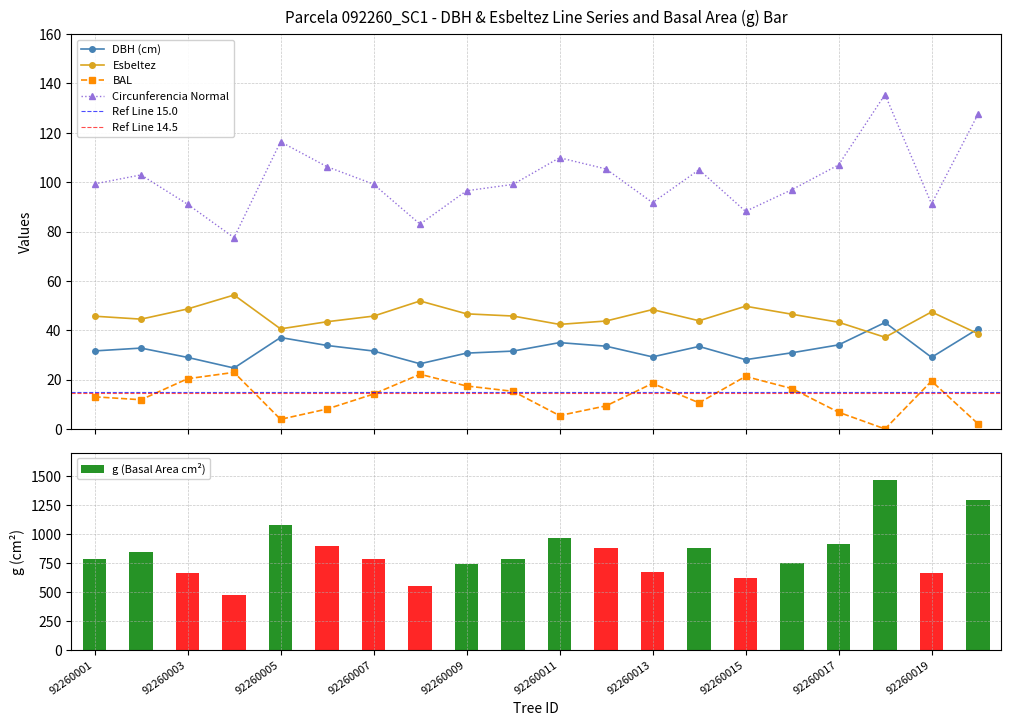

At which category does the chart reach its peak across all series?

92260018